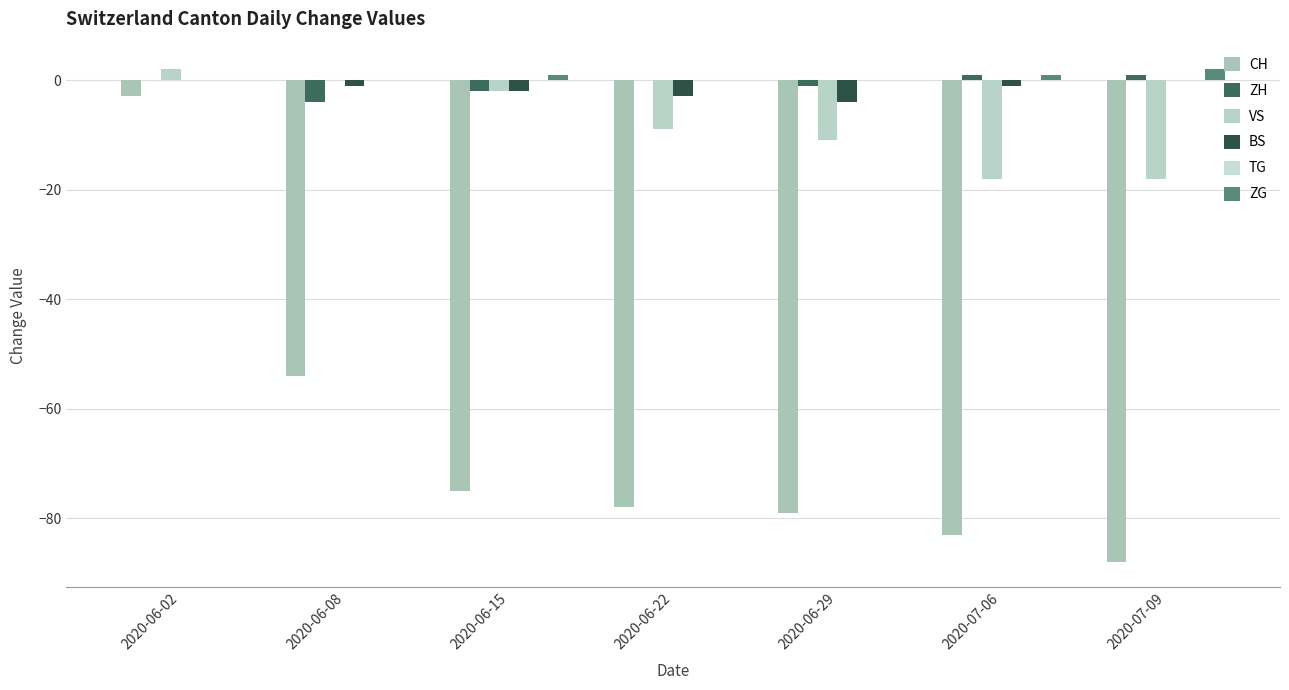

How many groups of bars are there?

7